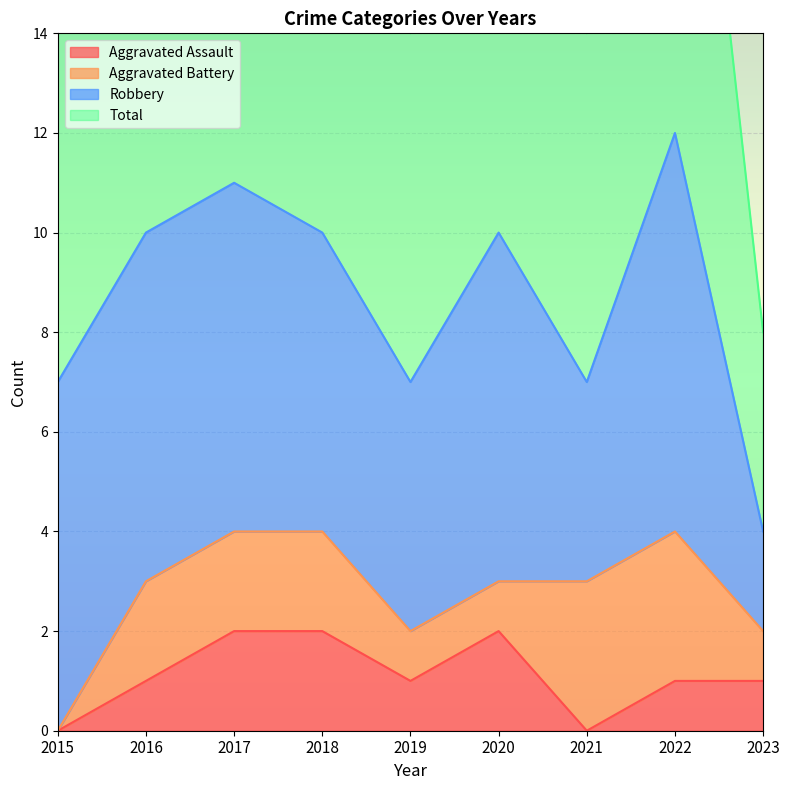

The value of Aggravated Assault at 2017 is 1. True or false?

False